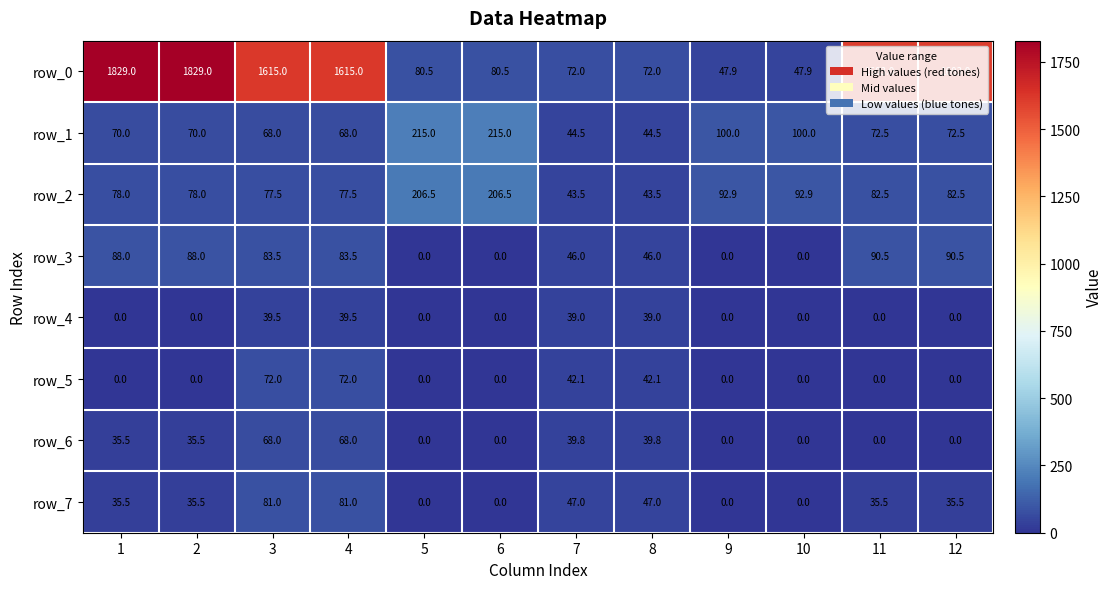

Which series has the largest total across all categories?

row_0